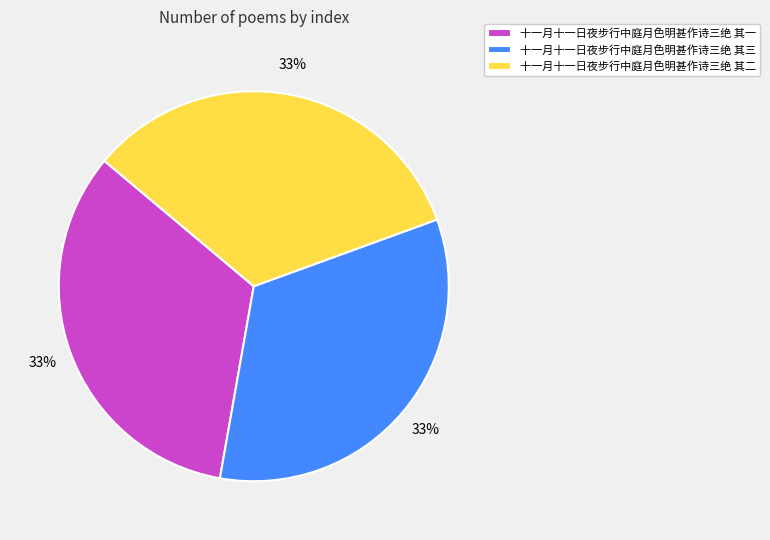

Combined, do 十一月十一日夜步行中庭月色明甚作诗三绝 其三 and 十一月十一日夜步行中庭月色明甚作诗三绝 其一 account for over 50%?

Yes